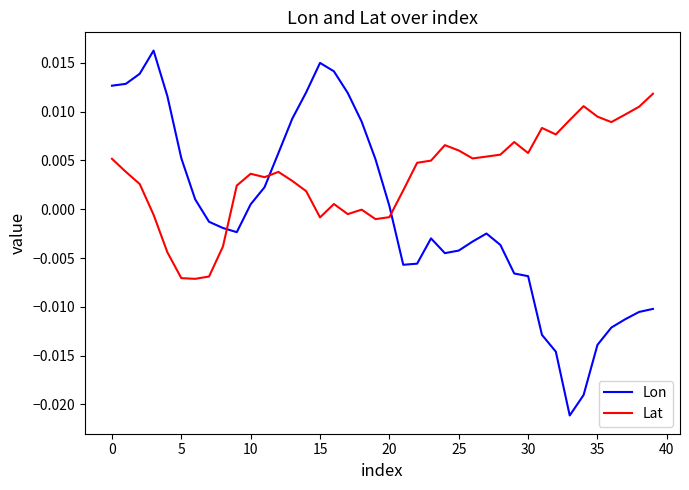

Which series has the largest total across all categories?

Lat